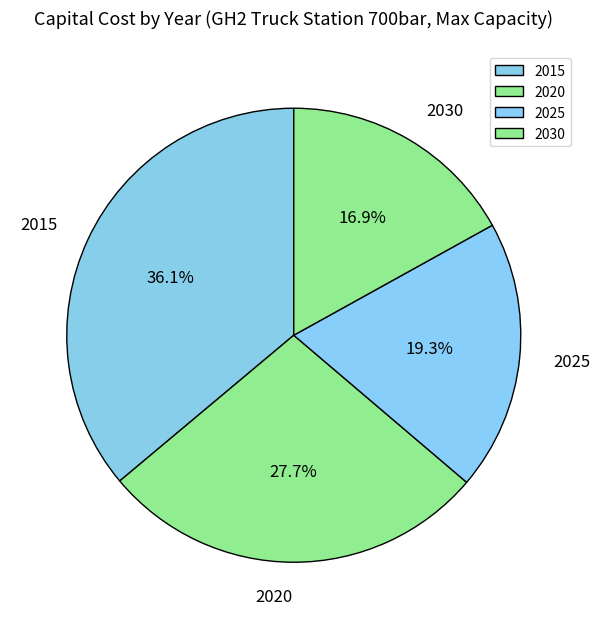

To the nearest percent, what is the difference between the 2015 and 2030 slice percentages?

19%